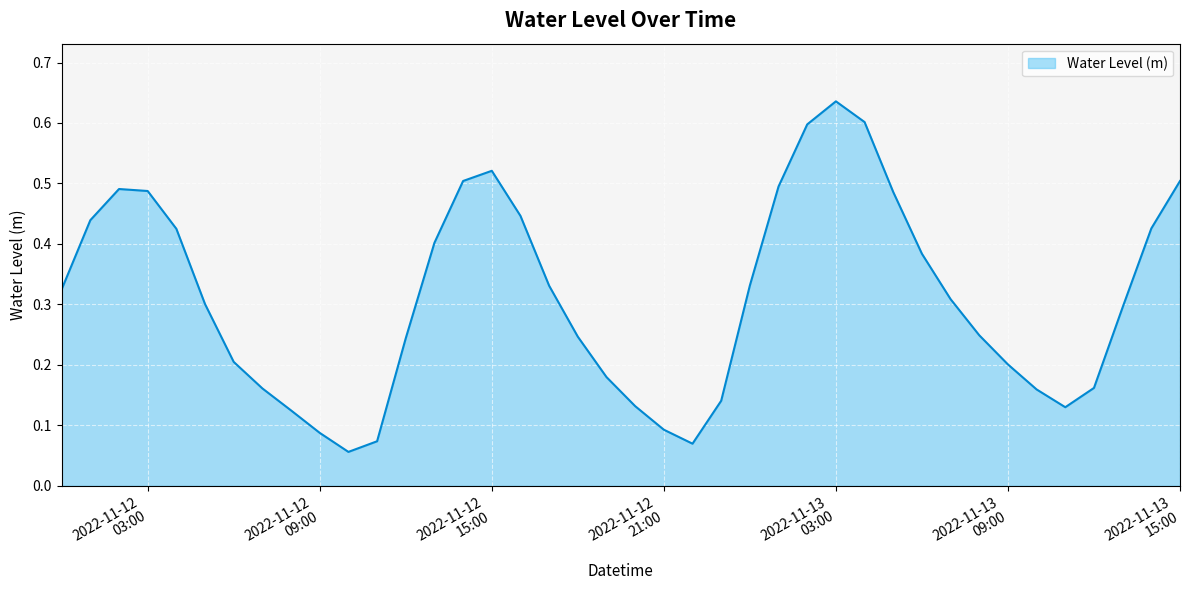

Reading left to right, extract all data points from this chart.

0.3	0.4	0.5	0.5	0.4	0.3	0.2	0.2	0.1	0.1	0.1	0.1	0.2	0.4	0.5	0.5	0.4	0.3	0.2	0.2	0.1	0.1	0.1	0.1	0.3	0.5	0.6	0.6	0.6	0.5	0.4	0.3	0.2	0.2	0.2	0.1	0.2	0.3	0.4	0.5